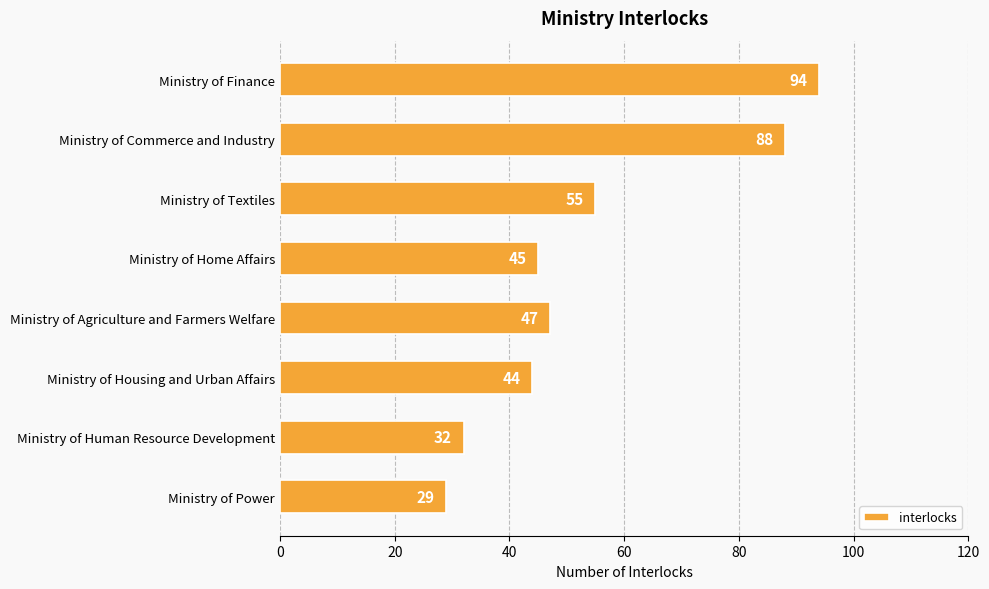

What is the ratio of the value at Ministry of Agriculture and Farmers Welfare to the value at Ministry of Finance?

0.5